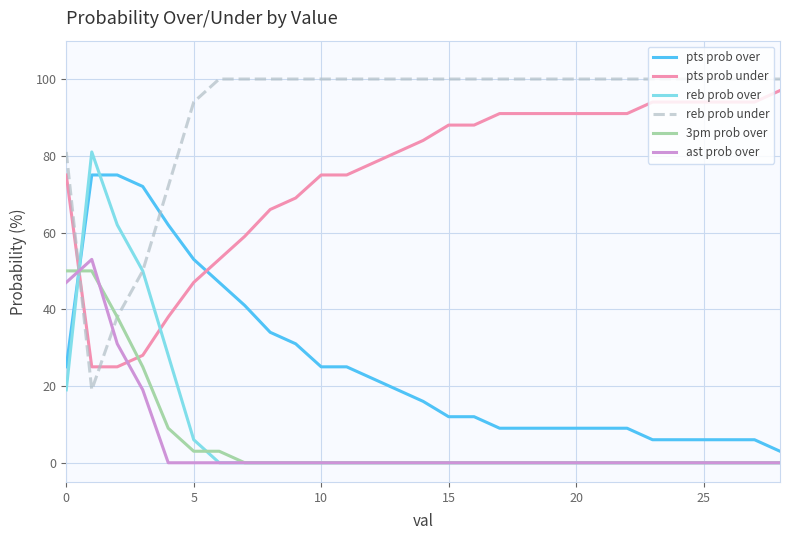

What is the maximum value shown in the chart?

100